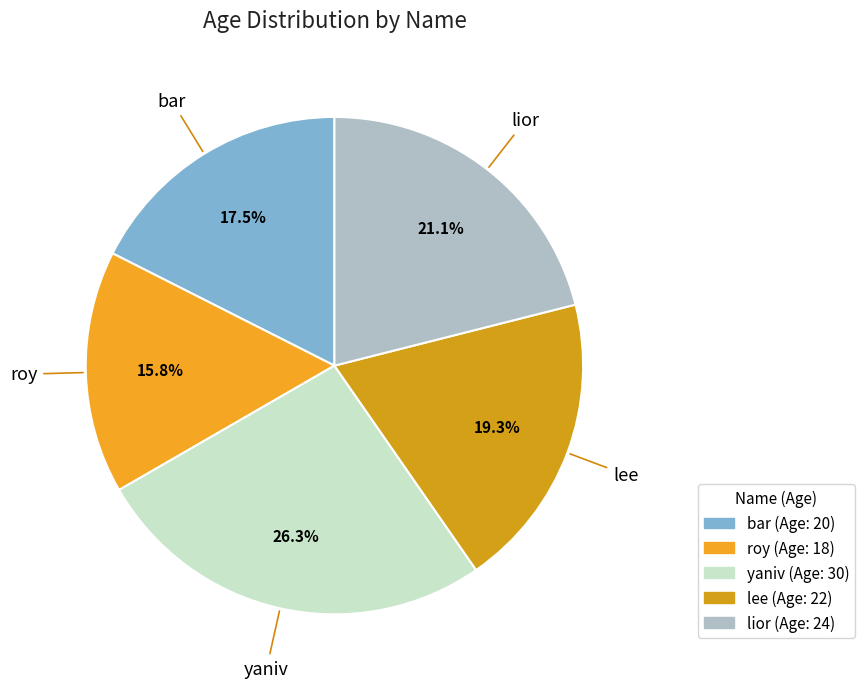

Rank the categories by value from lowest to highest.

roy, bar, lee, lior, yaniv